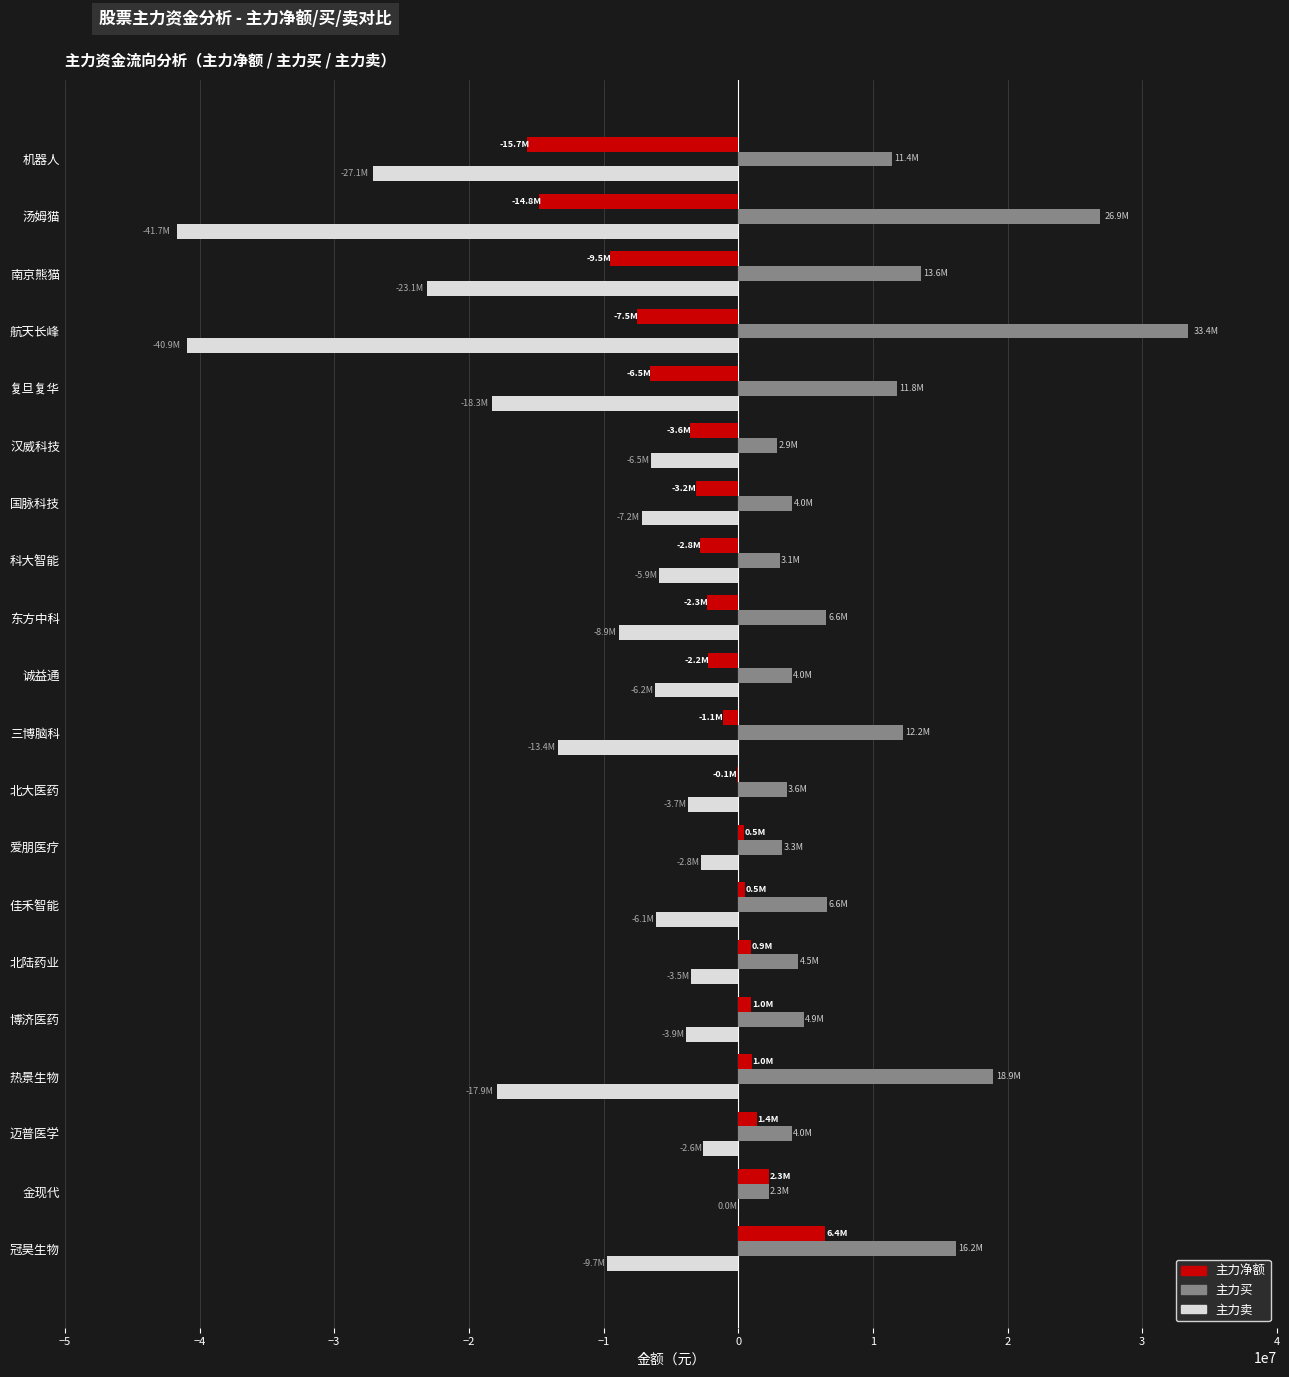

What are all the series names shown in the legend?

主力净额, 主力买, 主力卖